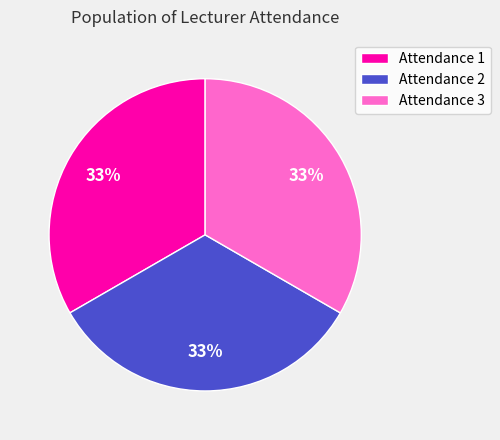

Is it true that Attendance 3 is 20% of the pie?

False